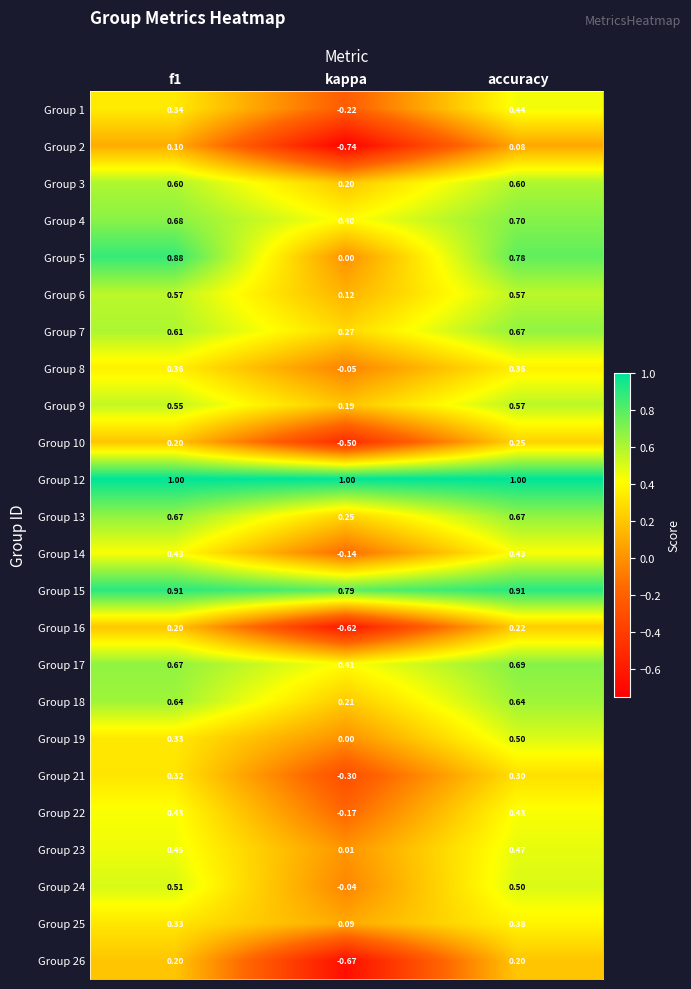

Which label corresponds to the smallest value in the chart?

kappa